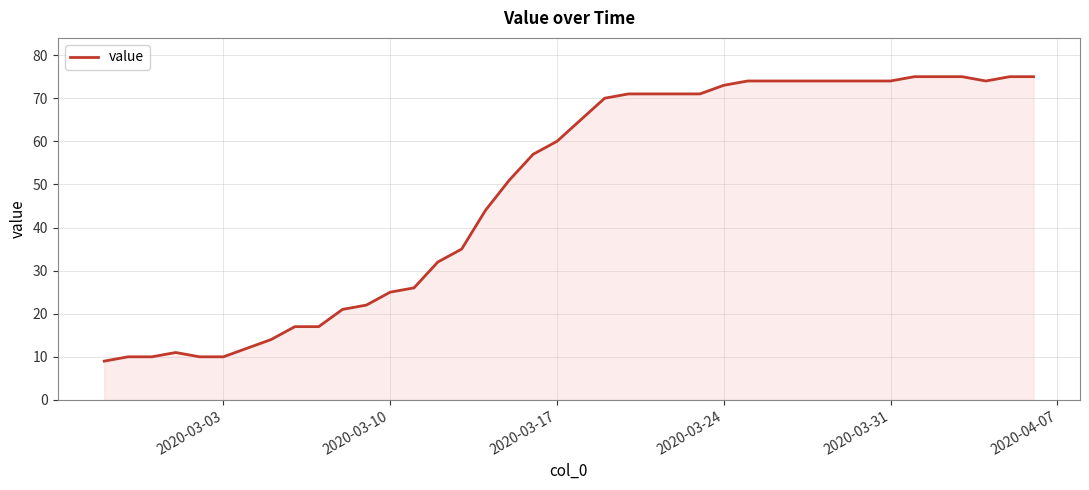

What is the difference between the maximum and minimum values?

66